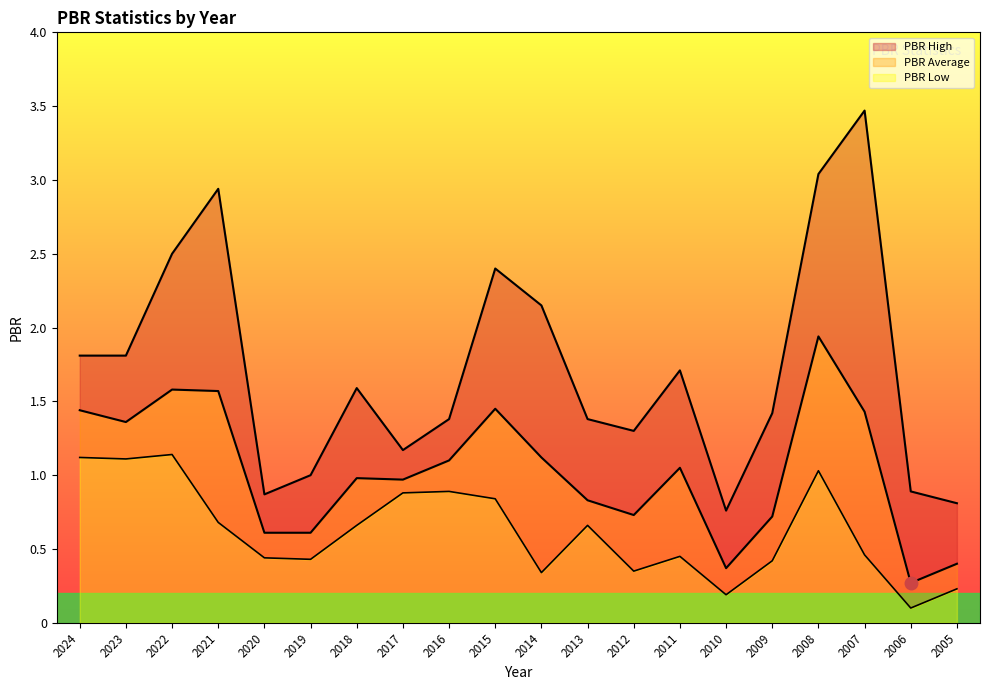

In PBR Average, how many points are higher than both neighbors (excluding endpoints)?

5